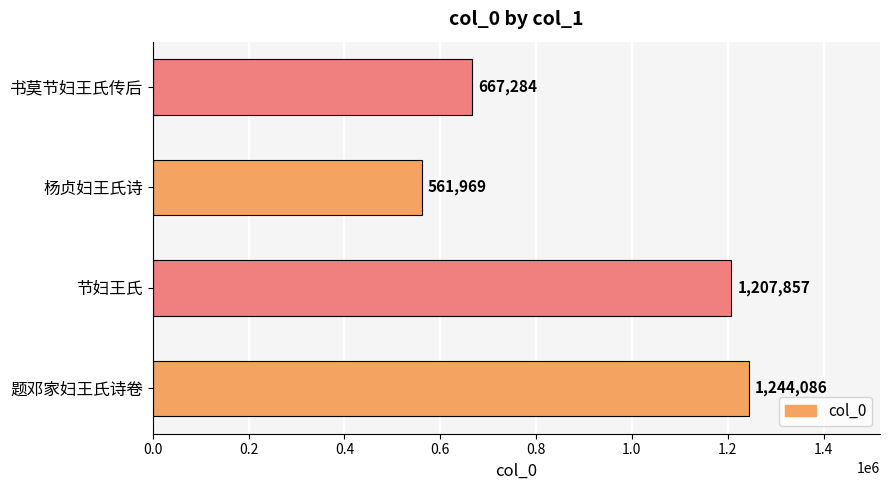

What is the smallest value displayed?

561969